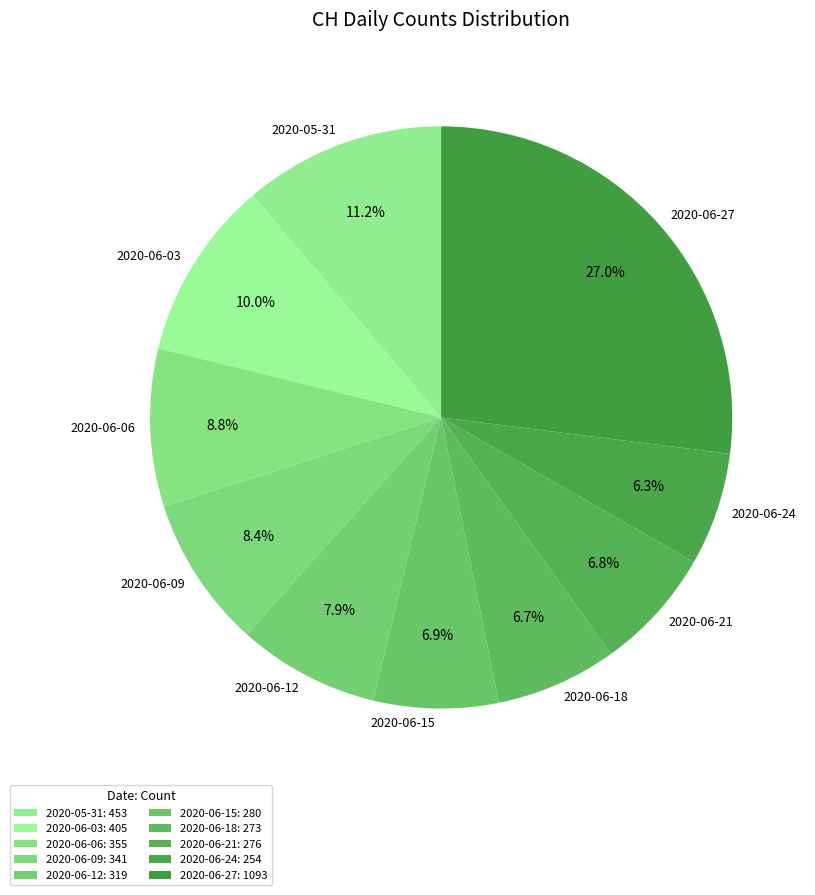

Does any single category account for the majority?

No